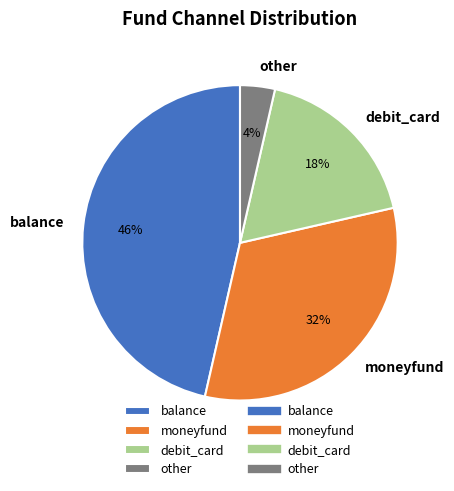

To the nearest percent, what percentage of the pie is moneyfund?

32%